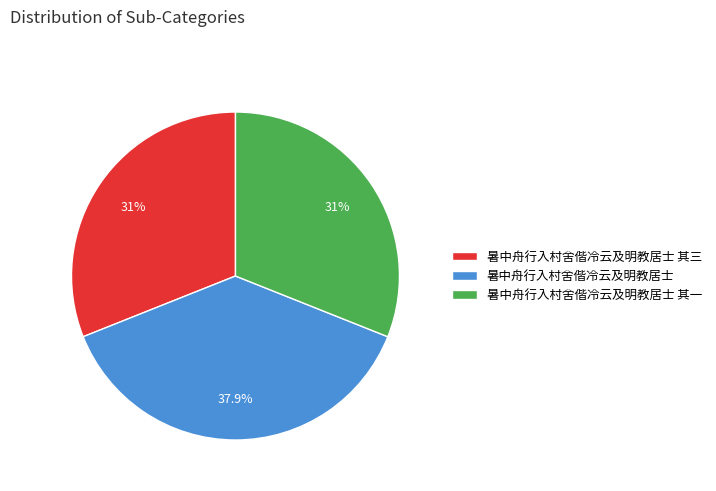

Which has a higher value, 暑中舟行入村舍偕冷云及明教居士 其三 or 暑中舟行入村舍偕冷云及明教居士?

暑中舟行入村舍偕冷云及明教居士